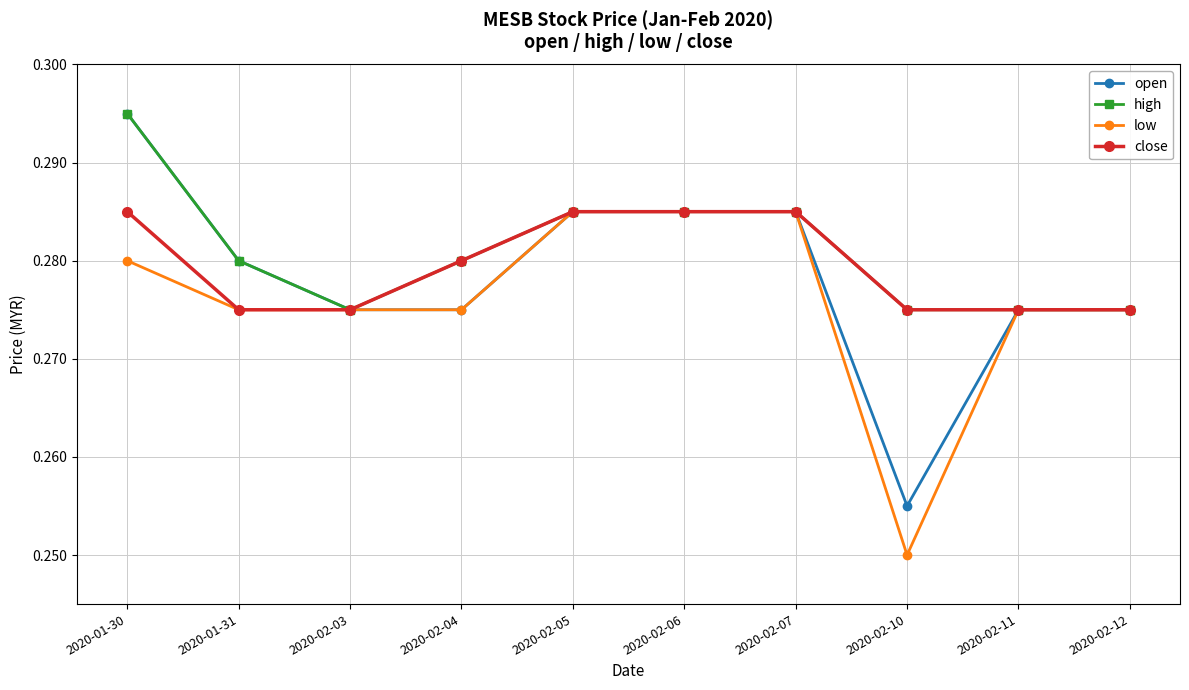

How many close values are between 0 and 1?

10